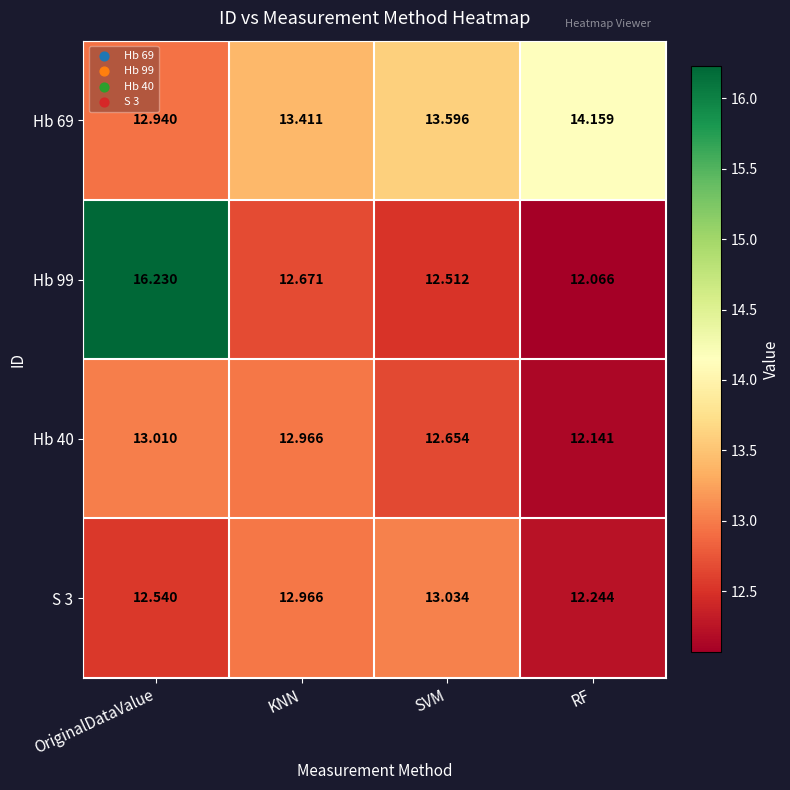

Where is S 3 nearest to the value 12?

RF